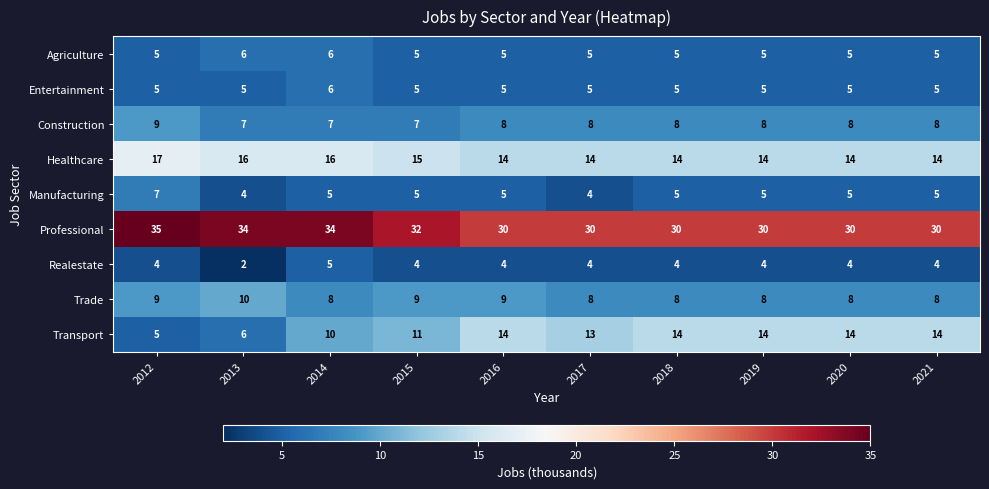

The value of Agriculture at 2020 is 3. True or false?

False